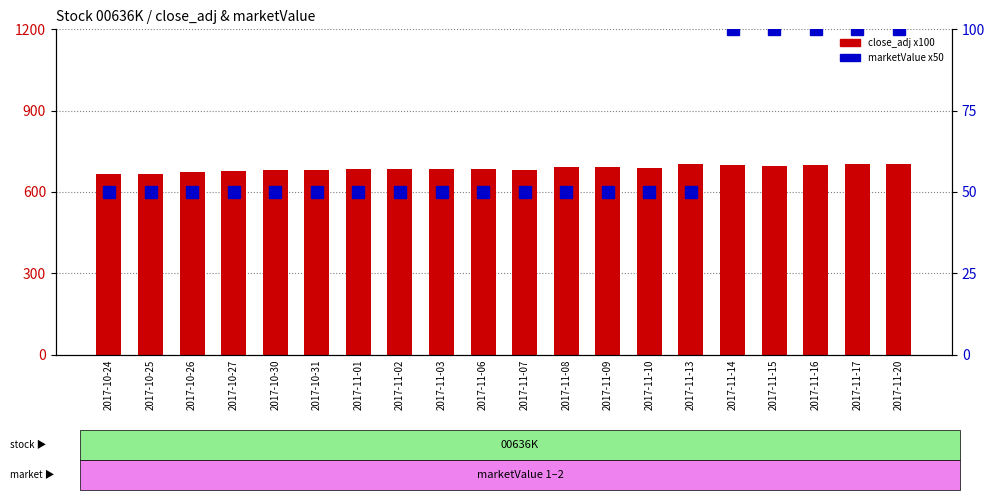

What is the sum of the close_adj x100 values at 2017-10-27 and 2017-11-09?

1372